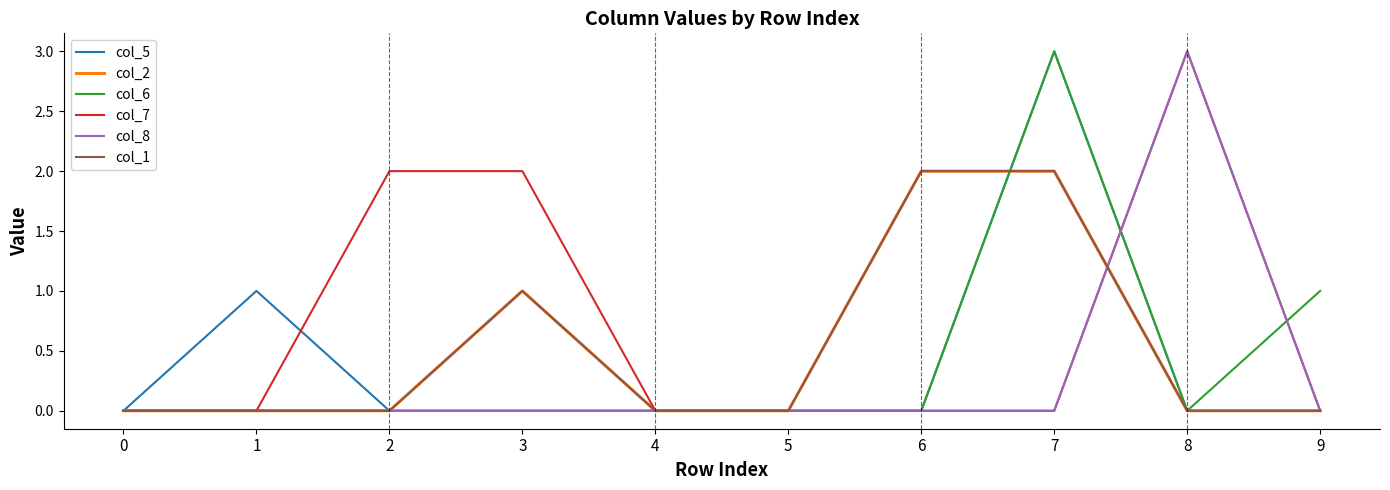

What is the sum of all col_8 values?

3